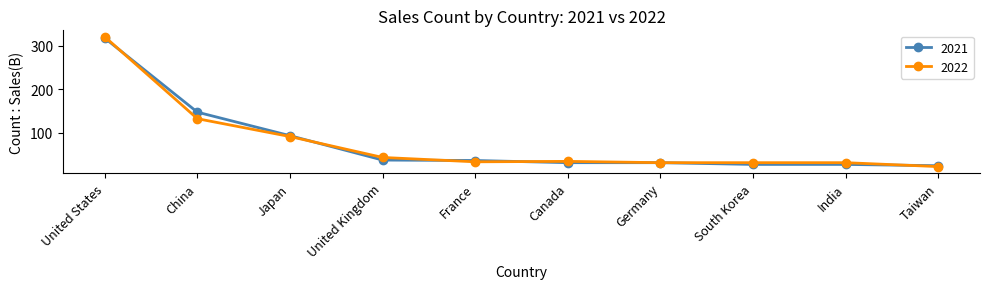

What is the maximum value for 2021?

317